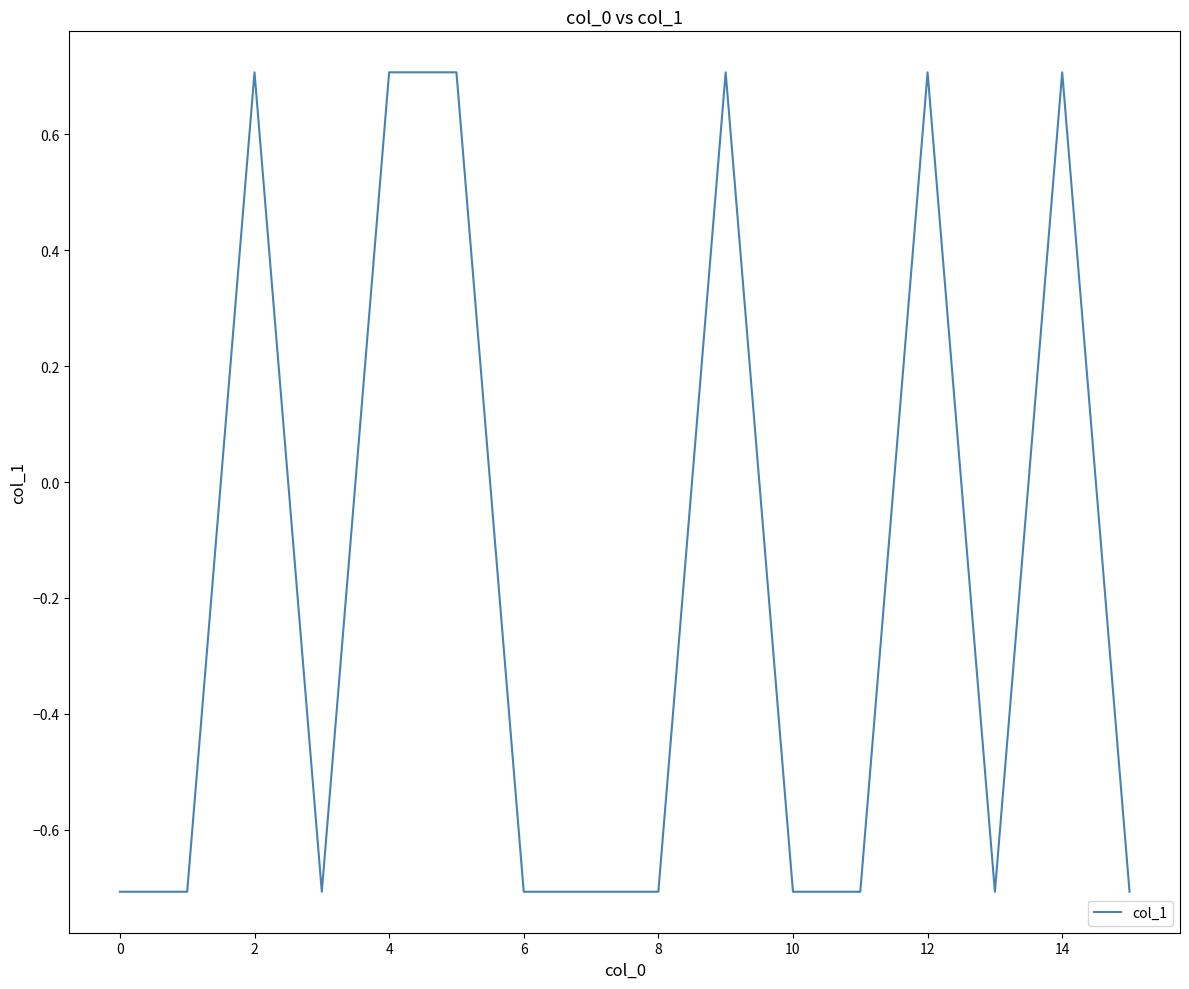

What is the difference between the maximum and minimum values?

1.4